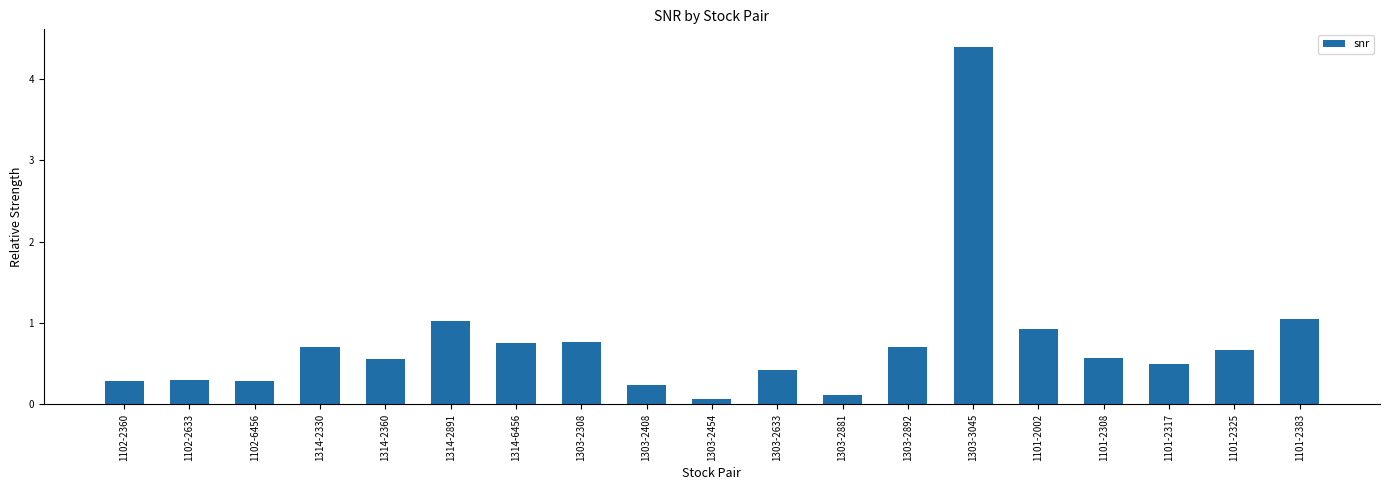

Are the bars grouped side by side (vs. stacked)?

No